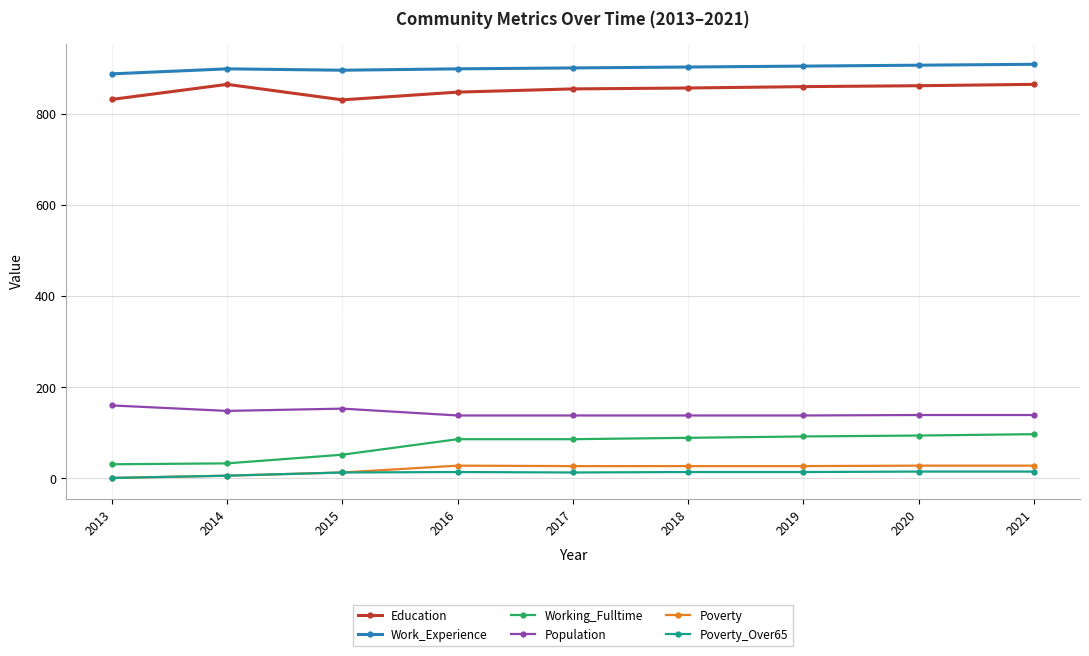

Count the number of categories in the chart.

9